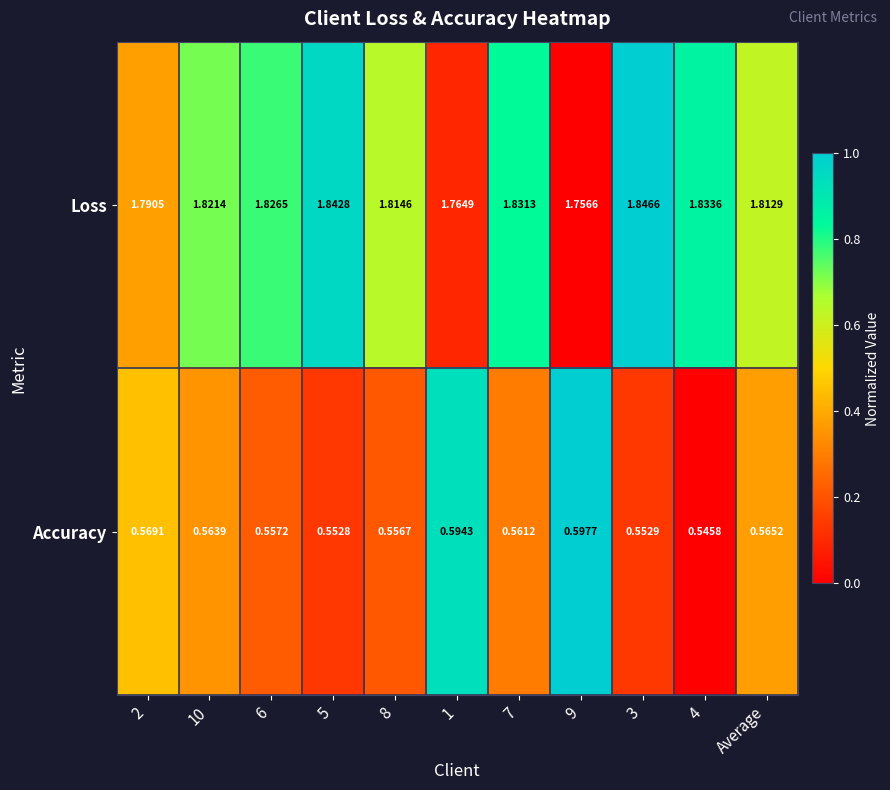

List the series in order of their overall mean, highest first.

Loss, Accuracy